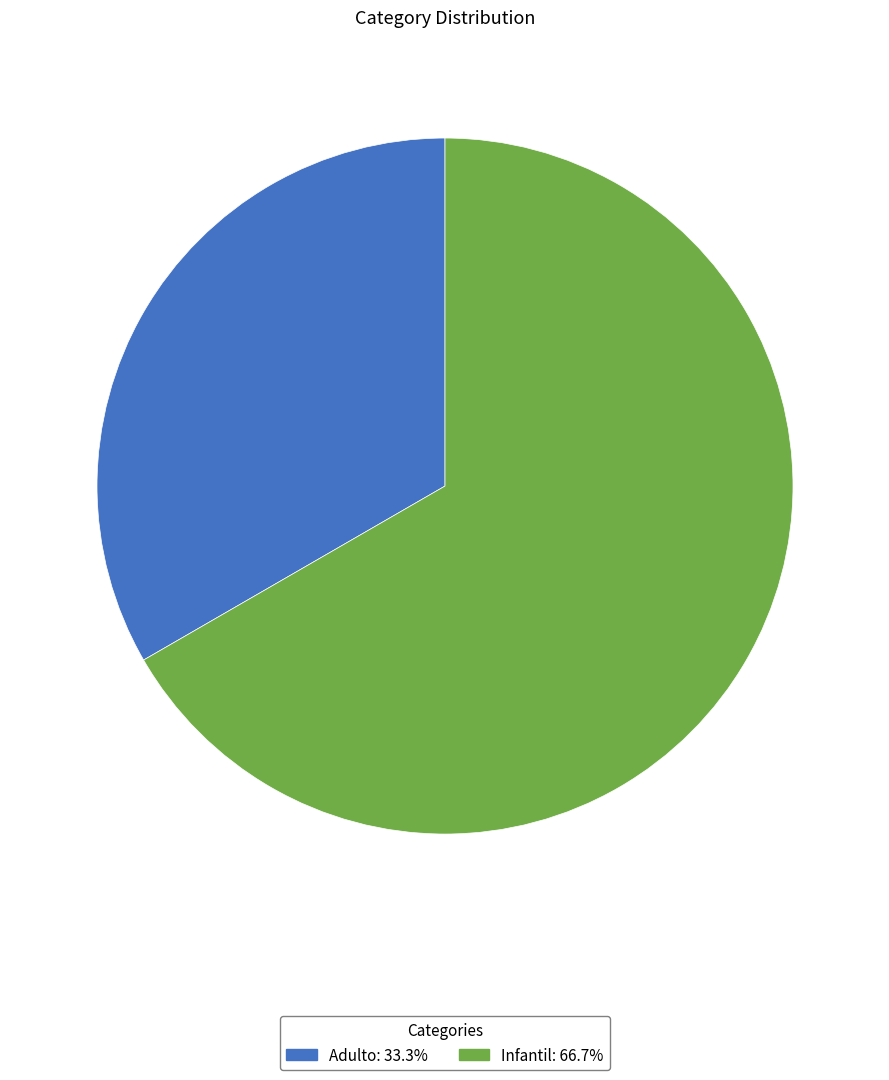

Approximately how many times larger is the value at Infantil compared to Adulto?

2.0